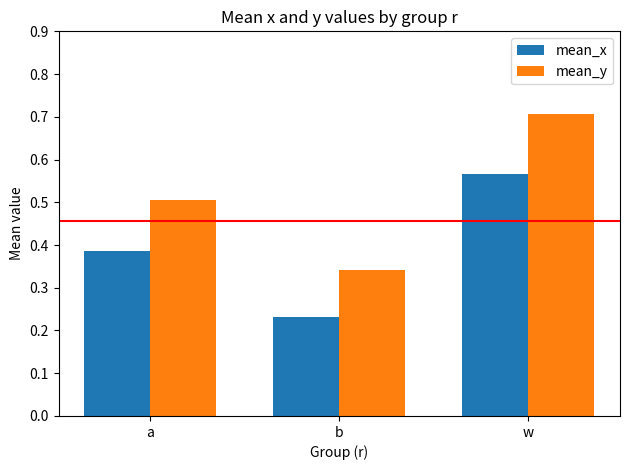

What is the spread (max minus min) of values at w?

0.1